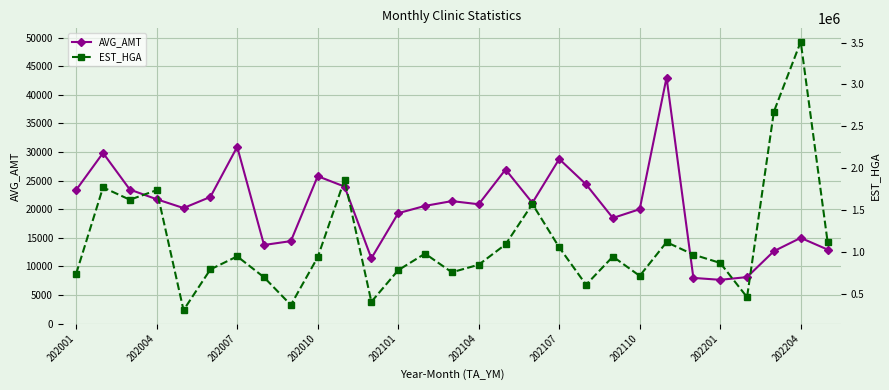

The value of AVG_AMT at 202007 is 30900. True or false?

True